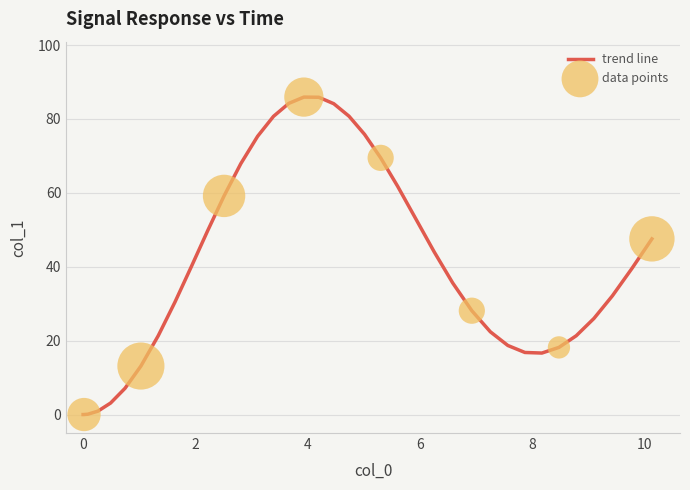

What is the greatest value displayed?

85.9